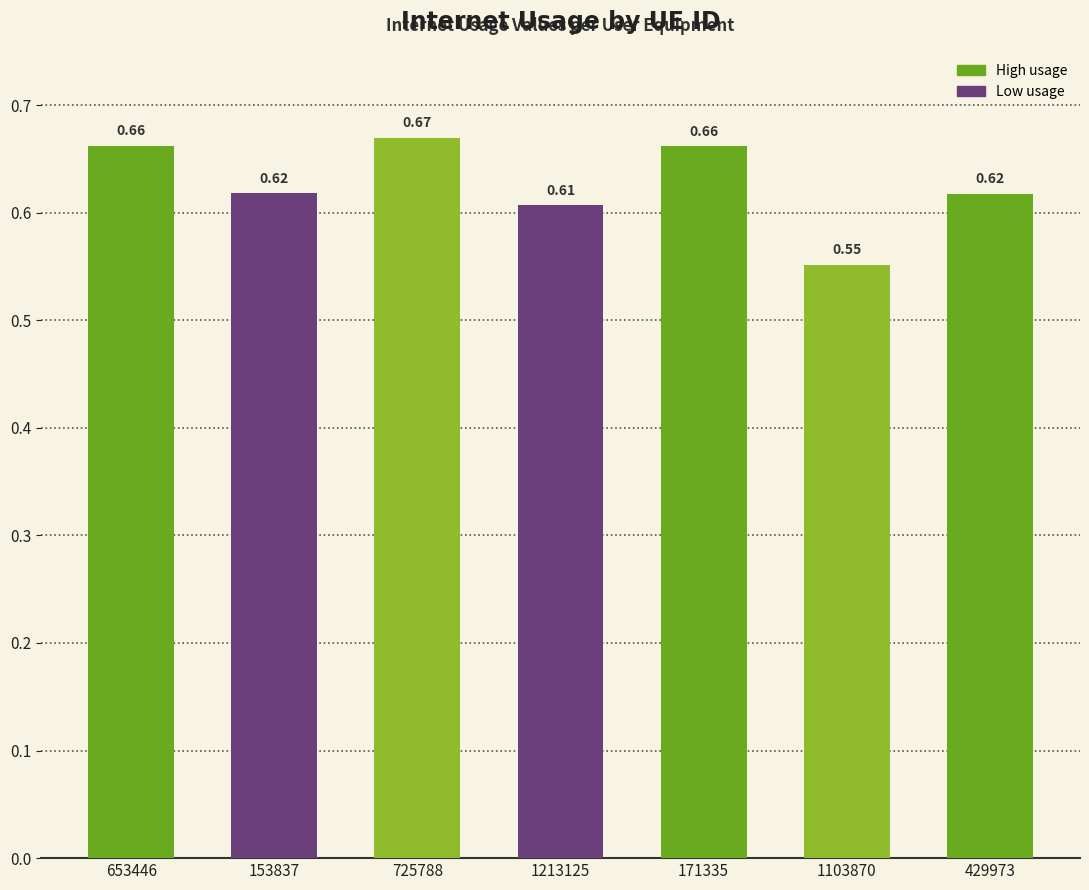

At which category does the chart reach its peak across all series?

725788